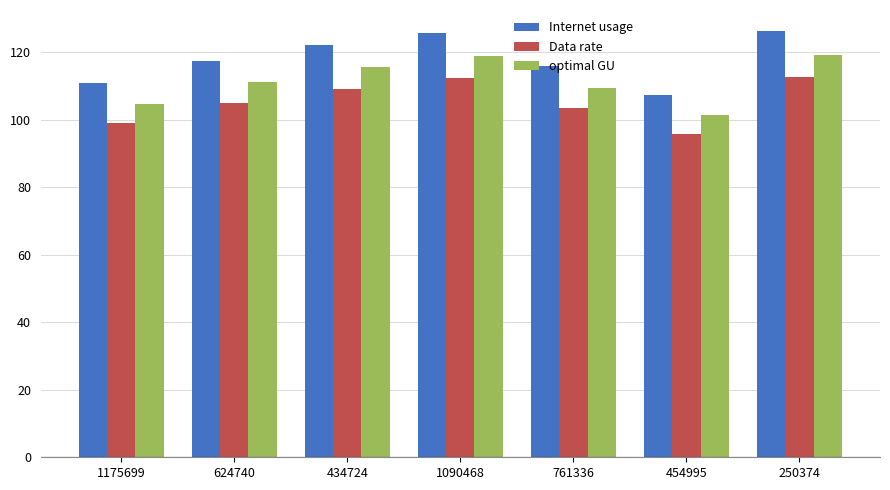

Which category has the lowest value in the optimal GU series?

454995